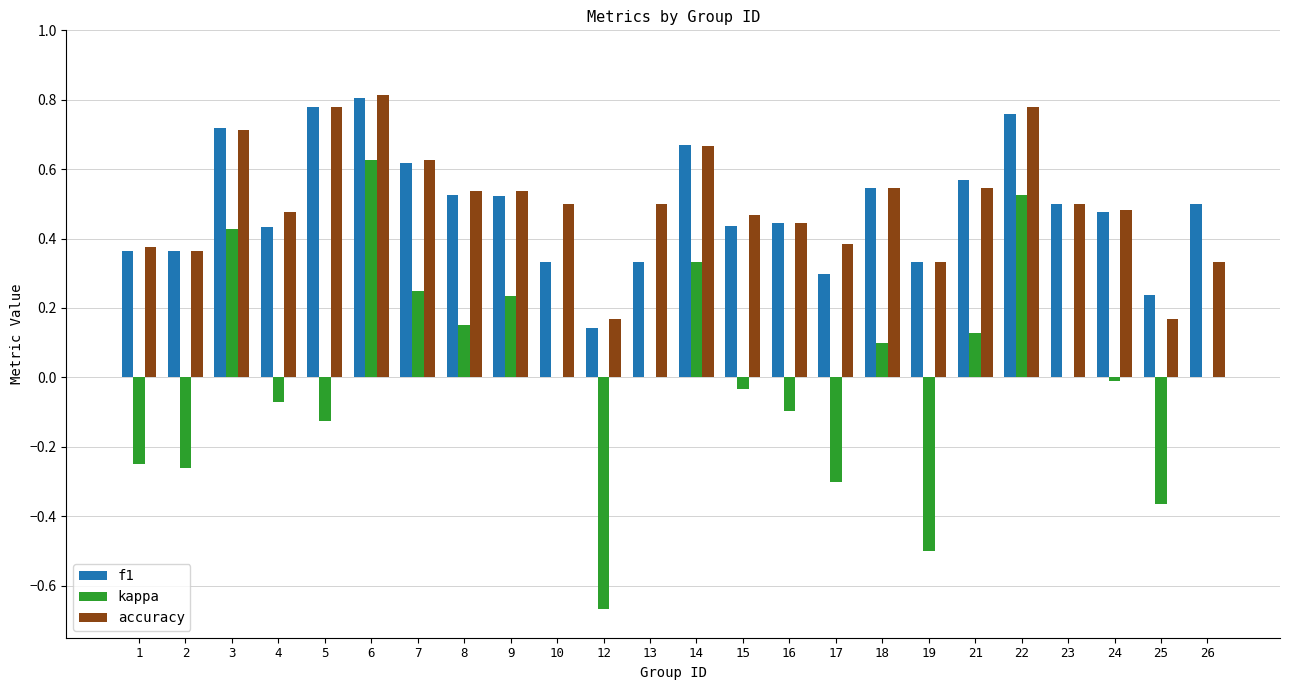

What are all the series names shown in the legend?

f1, kappa, accuracy